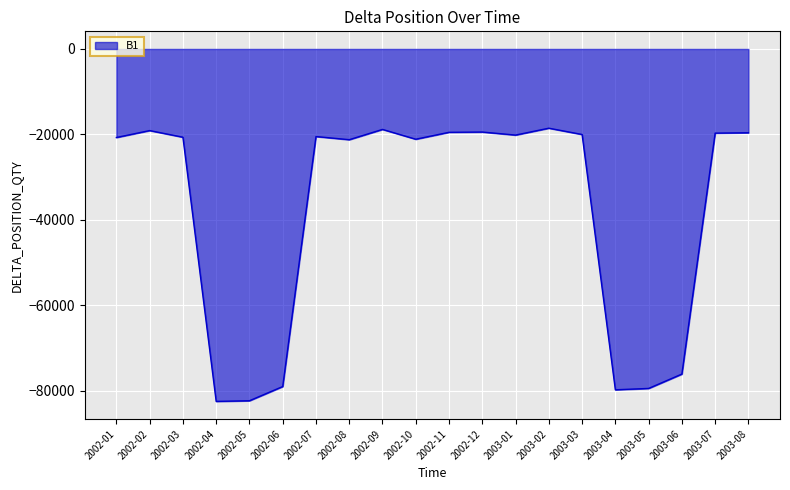

What is the change in value from 2002-03 to 2002-09?

+1827.5